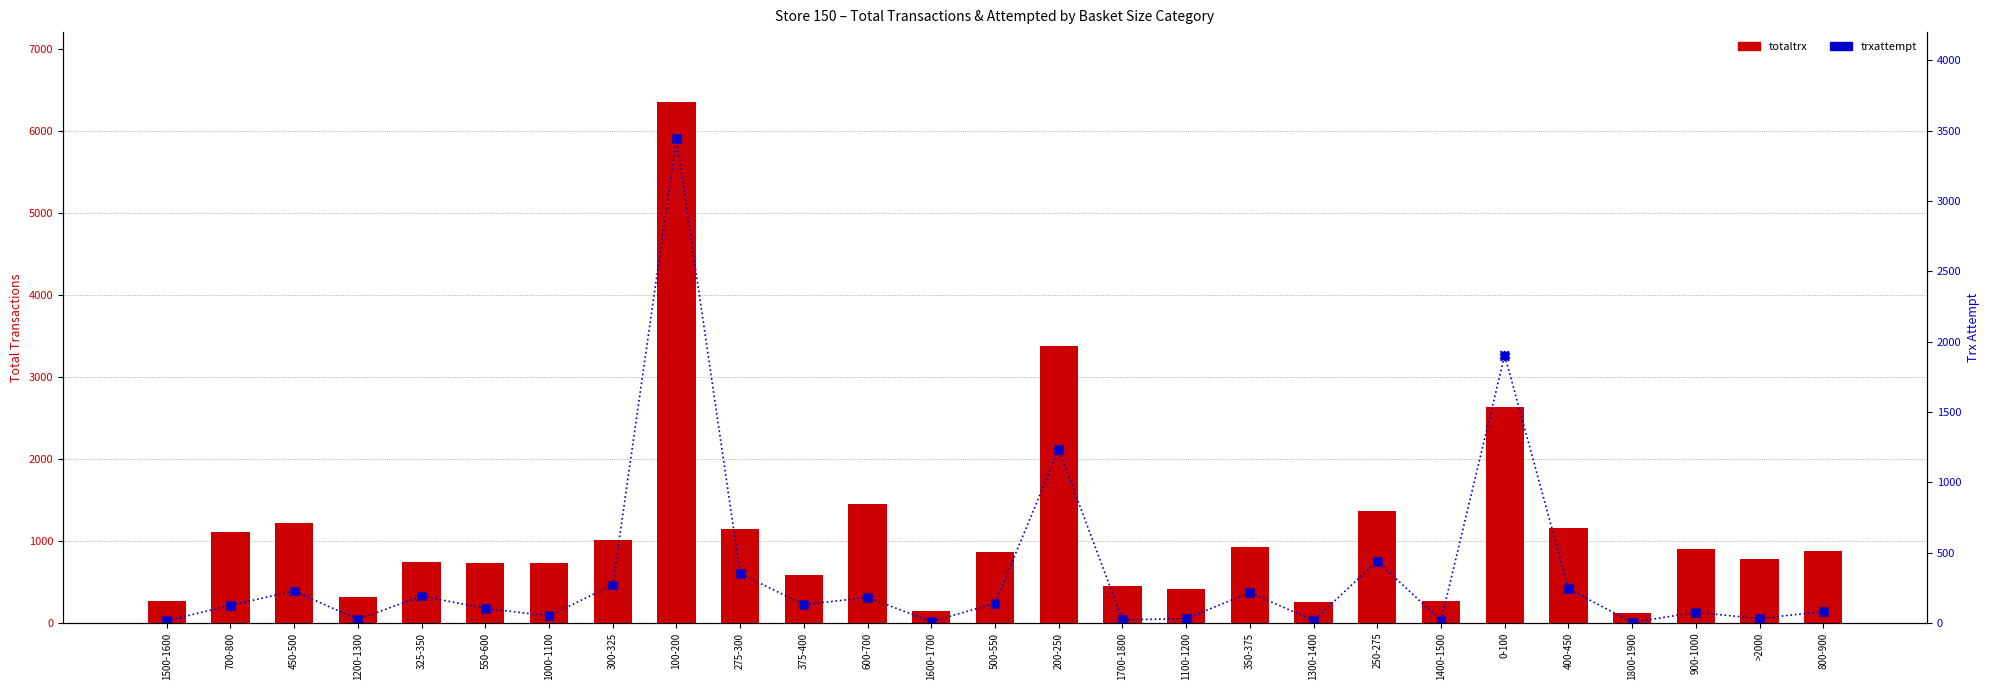

Is the value of trxattempt at 1300-1400 greater than the value of totaltrx at 400-450?

No